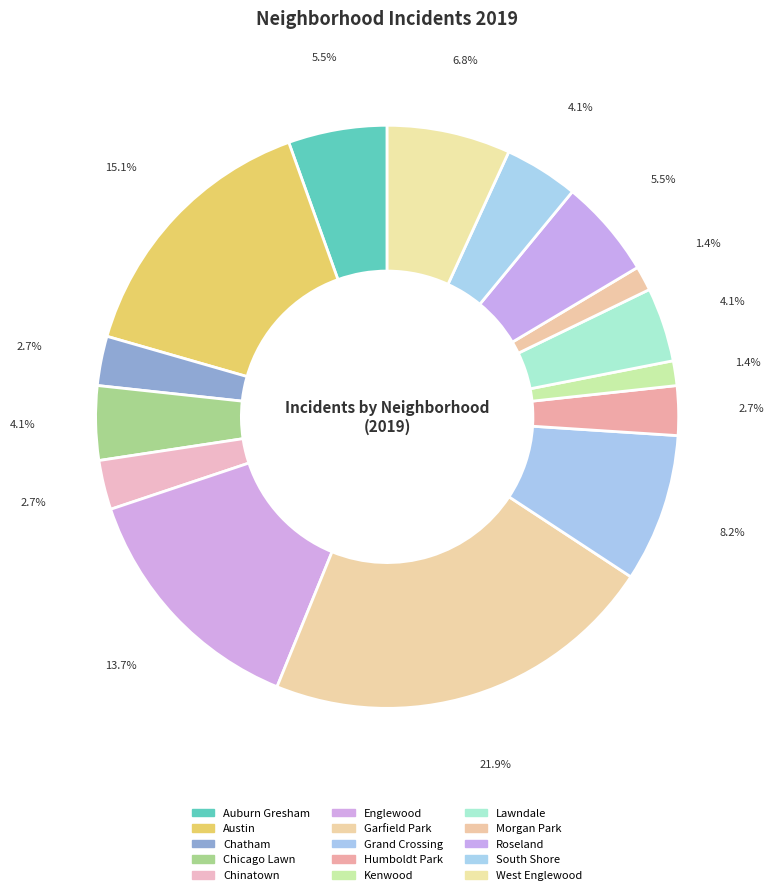

How many slices are in this pie chart?

15